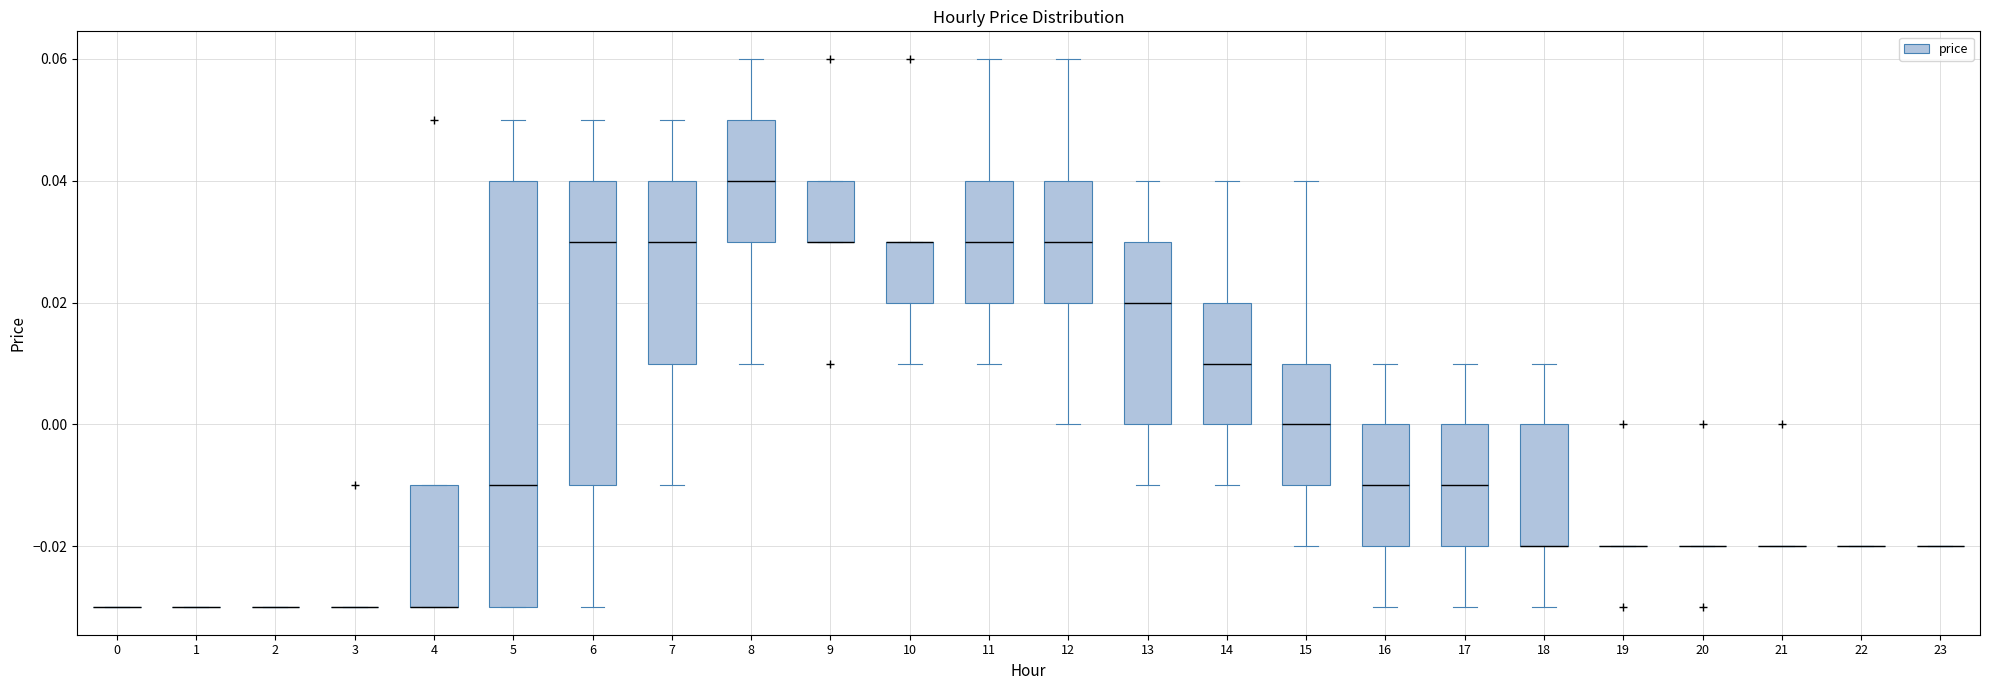

Comparing the boxes themselves (not the whiskers), which one is the tallest?

5